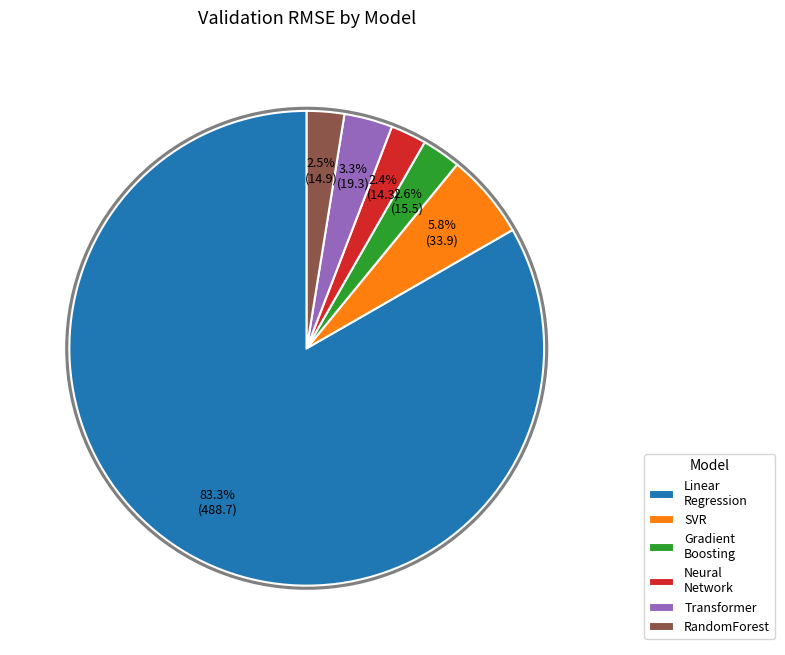

What percentage do SVR and Gradient Boosting together represent?

8.4%